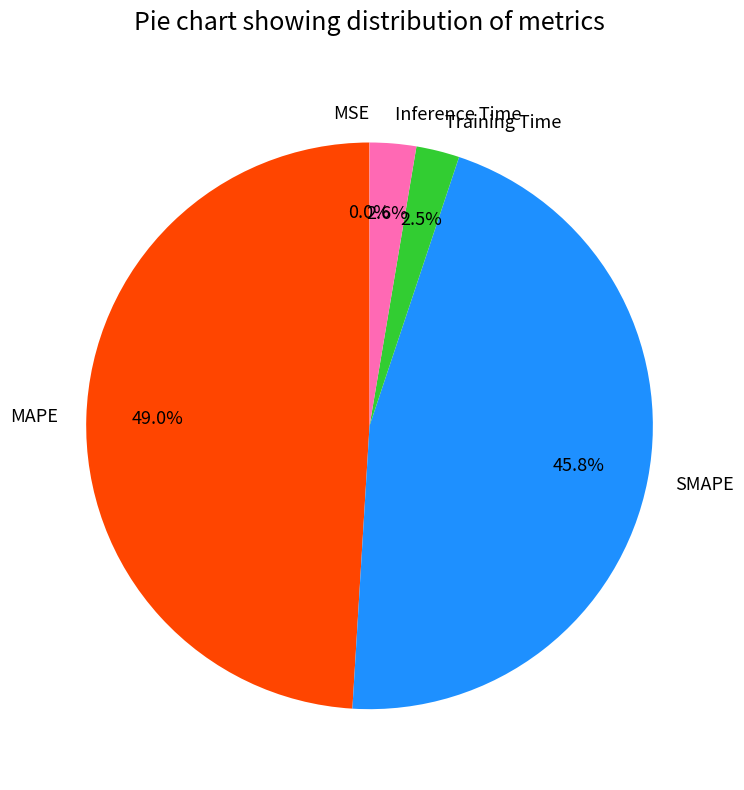

Combined, do SMAPE and MAPE account for over 50%?

Yes